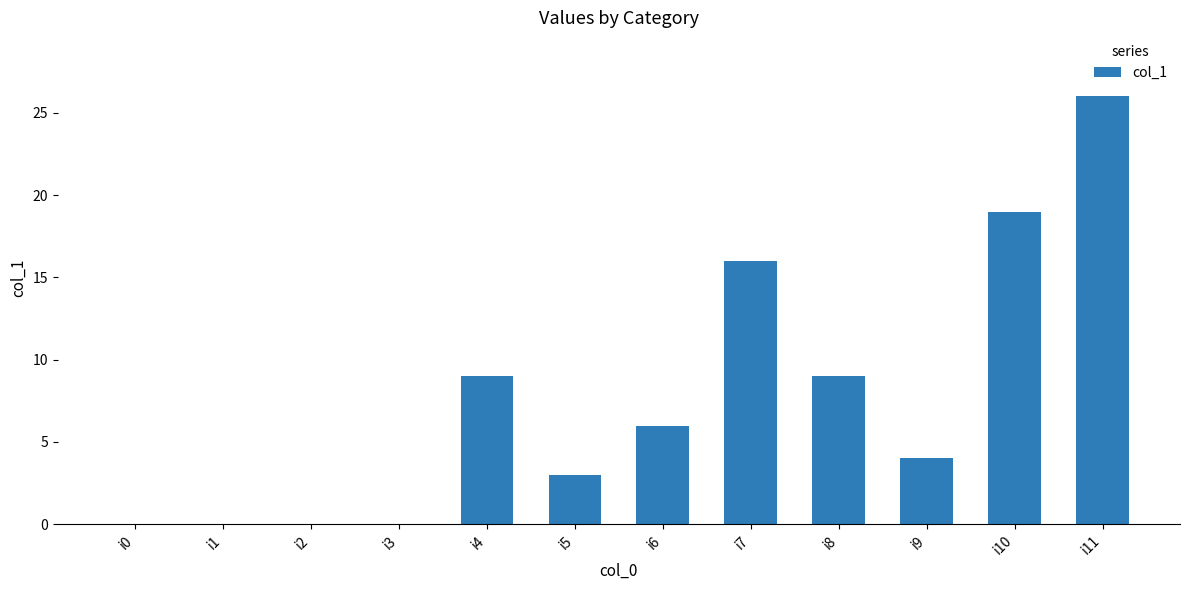

What is the greatest value displayed?

26